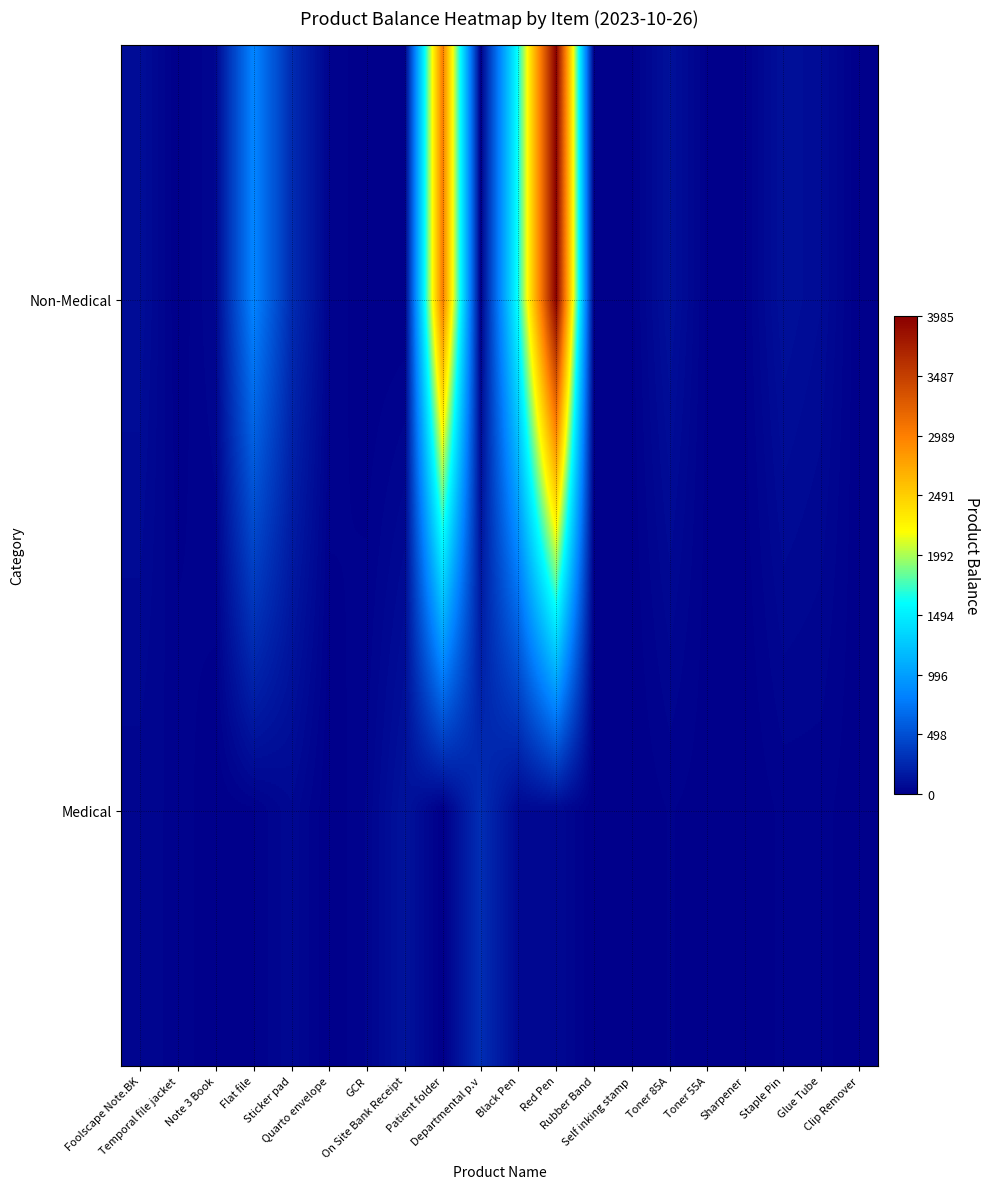

Reading right to left, extract all data points from this chart.

Non-Medical: Clip Remover=0	Glue Tube=79	Staple Pin=109	Sharpener=16	Toner 55A=10	Toner 85A=111	Self inking stamp=9	Rubber Band=0	Red Pen=3985	Black Pen=1635	Departmental p.v=0	Patient folder=3000	On Site Bank Receipt=0	GCR=0	Quarto envelope=31	Sticker pad=283	Flat file=841	Note 3 Book=49	Temporal file jacket=0	Foolscape Note.BK=92
Medical: Clip Remover=4	Glue Tube=21	Staple Pin=20	Sharpener=0	Toner 55A=7	Toner 85A=17	Self inking stamp=0	Rubber Band=0	Red Pen=62	Black Pen=59	Departmental p.v=291	Patient folder=0	On Site Bank Receipt=127	GCR=33	Quarto envelope=0	Sticker pad=59	Flat file=13	Note 3 Book=0	Temporal file jacket=27	Foolscape Note.BK=38